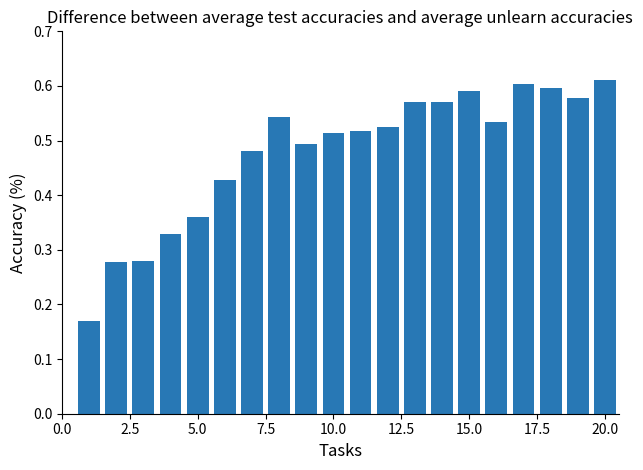

Count the values in the range 0 to 1.

20